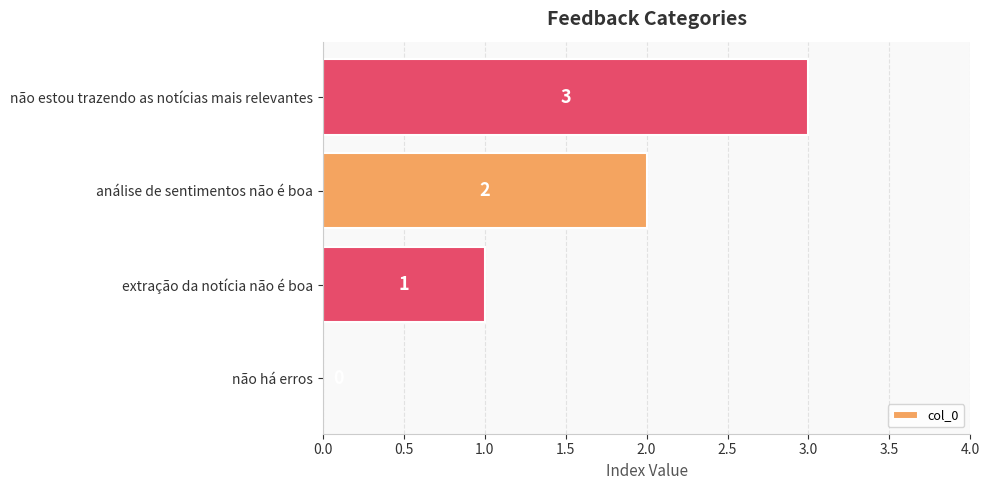

What is the sum of the values at análise de sentimentos não é boa and não estou trazendo as notícias mais relevantes?

5